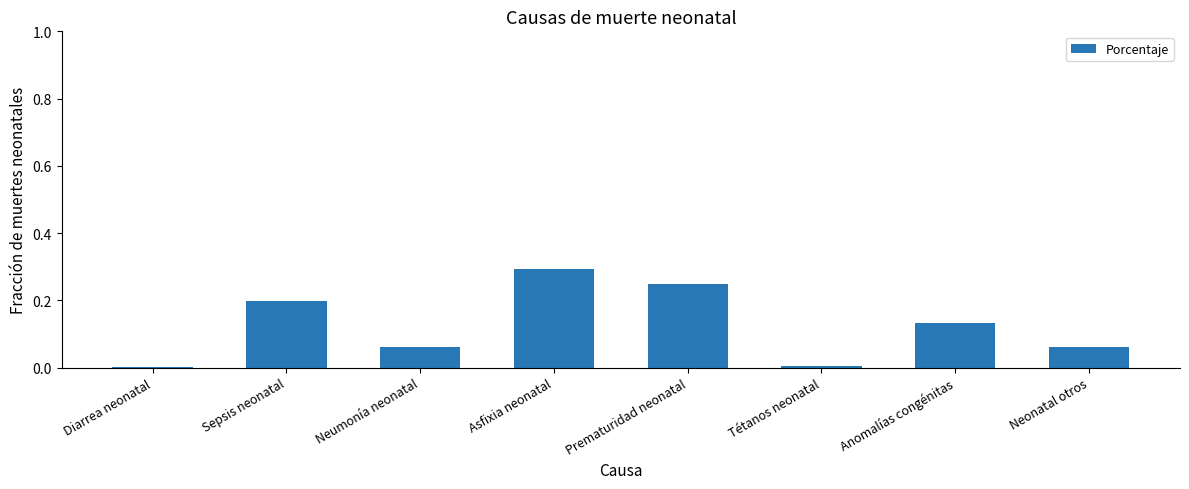

True or false: the data shows 0.1 at Sepsis neonatal.

False